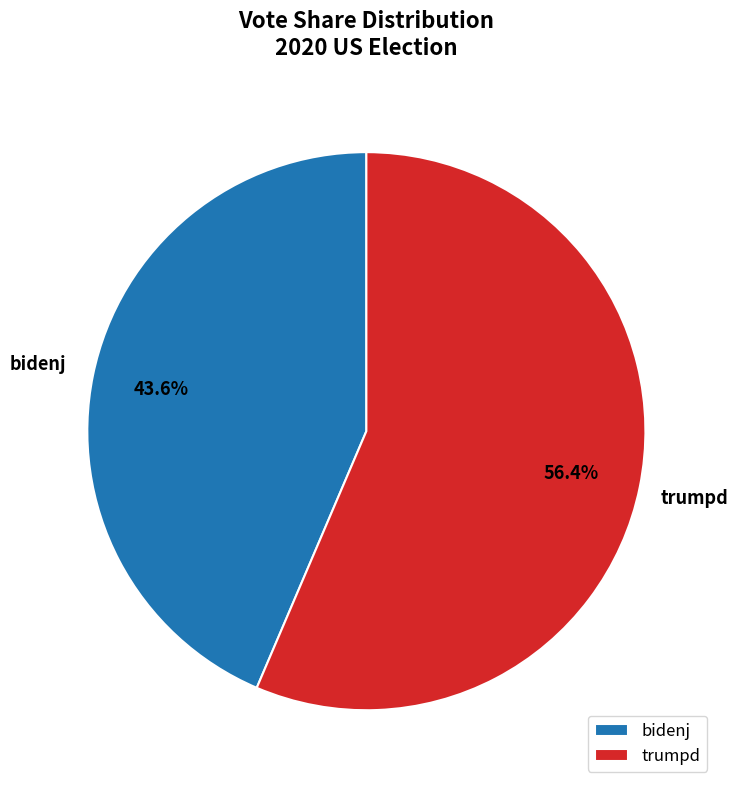

Rank the categories by value from lowest to highest.

bidenj, trumpd